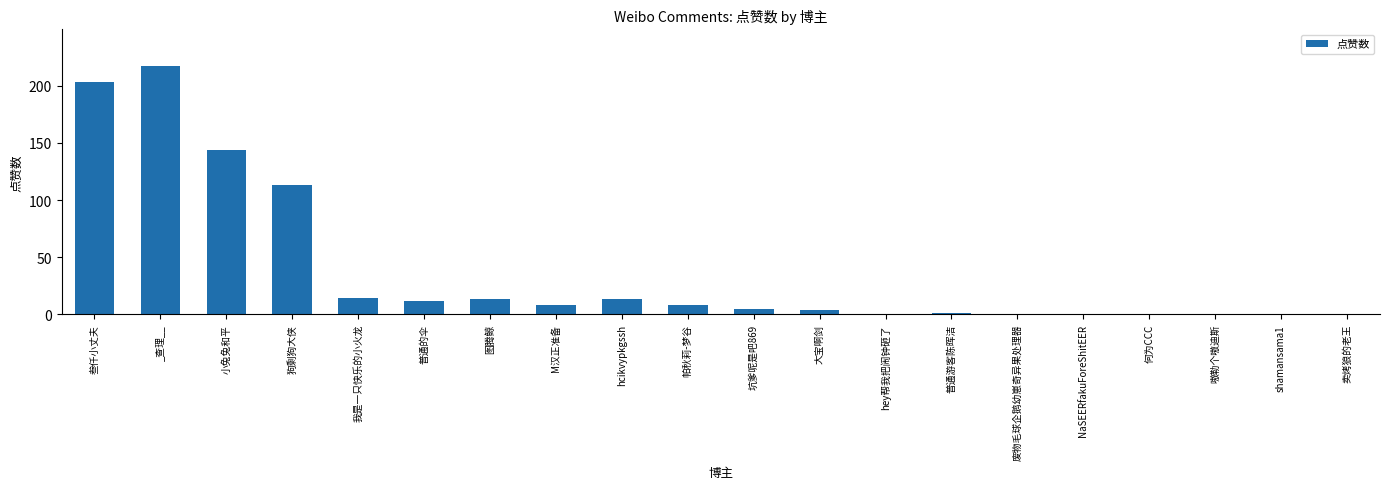

What is the change in value from 普通的伞 to shamansama1?

-12